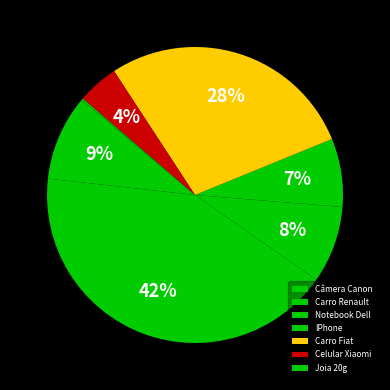

Combined, what portion of the pie is Celular Xiaomi and Câmera Canon?

13.8%